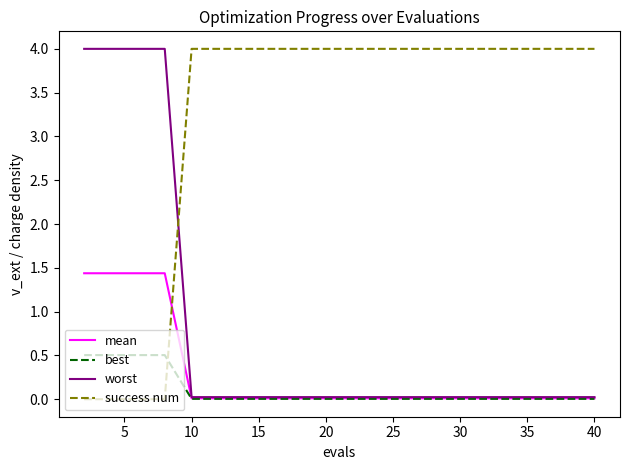

Does the chart display data point markers on the line(s)?

No